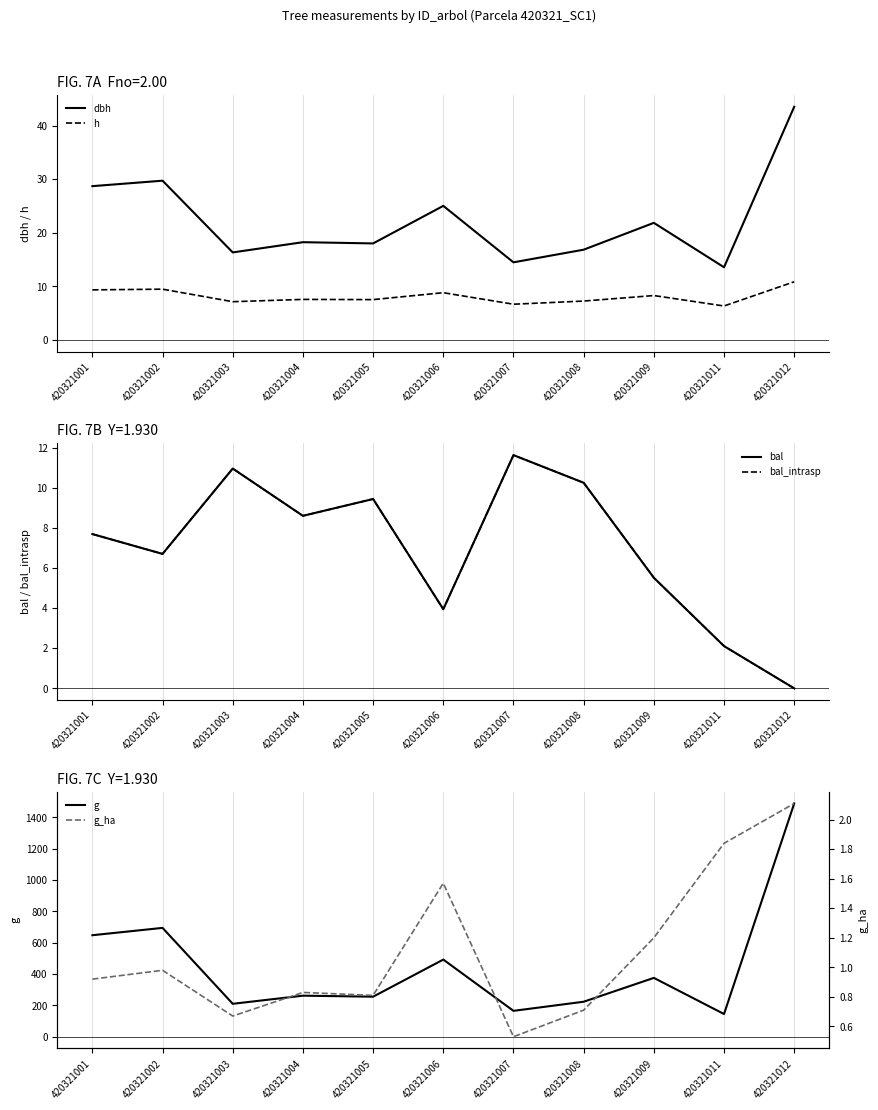

Does the chart display data point markers on the line(s)?

No